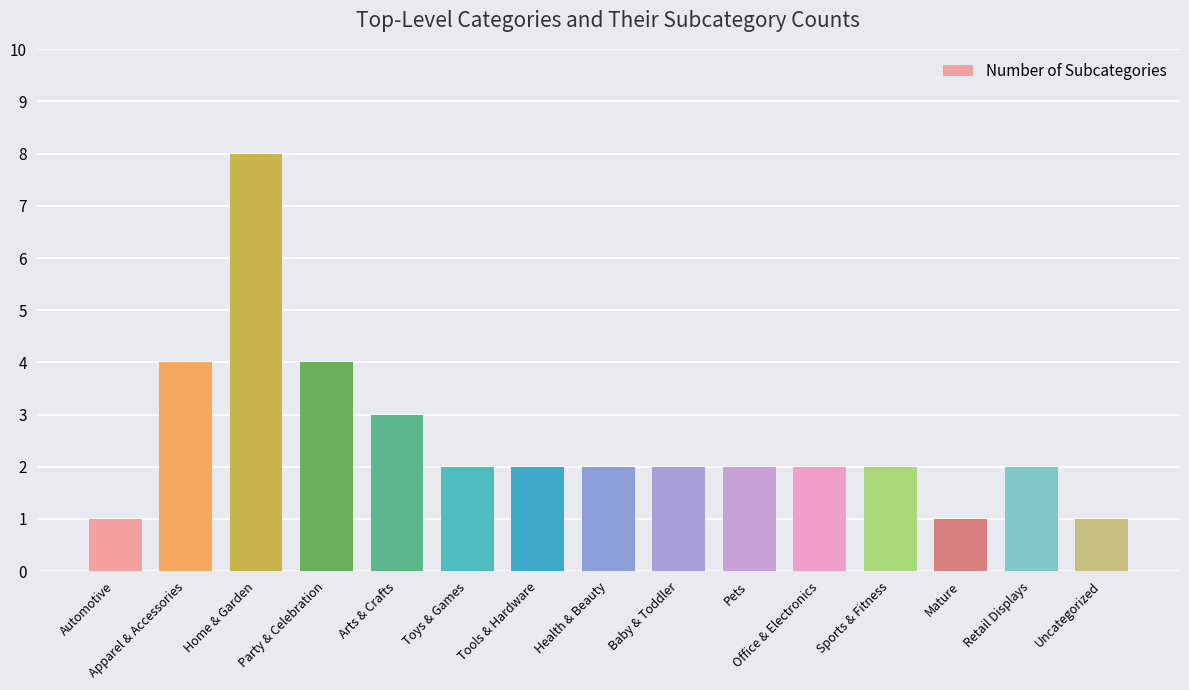

What is the value of the 4th bar from the left?

4